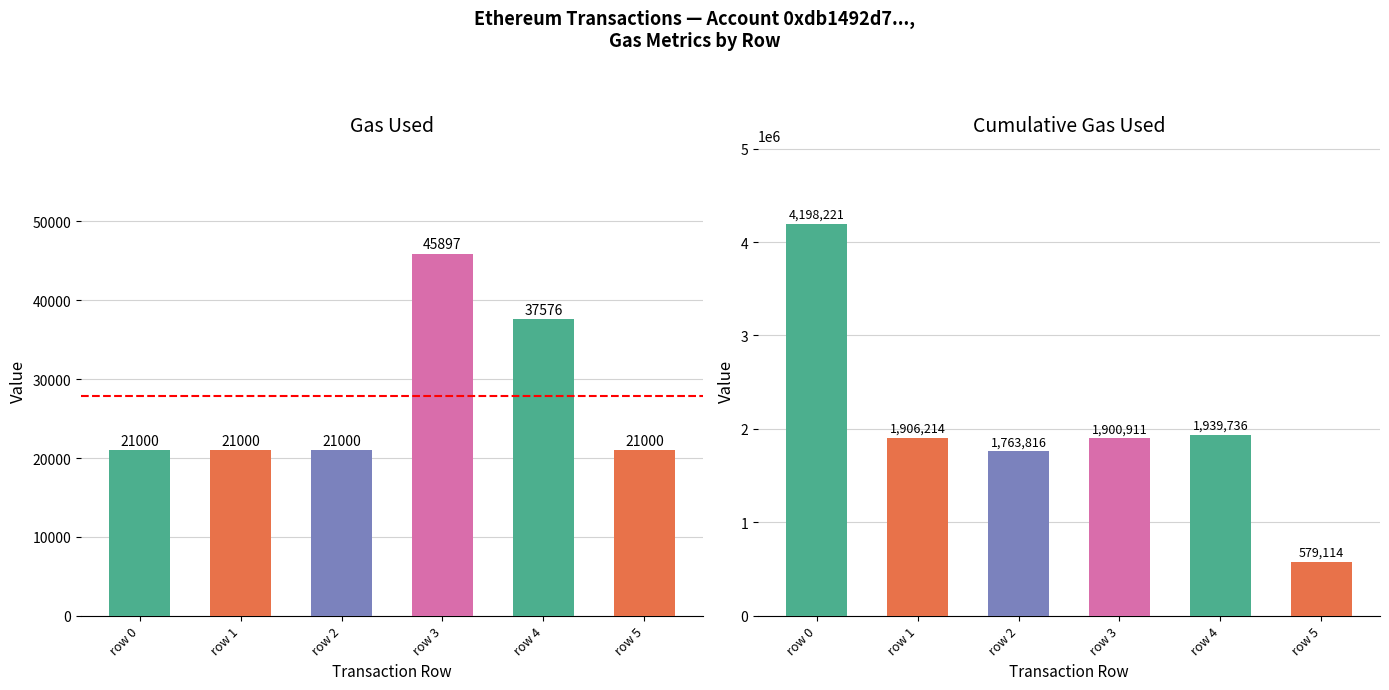

Which series has the largest total across all categories?

cumulativeGasUsed